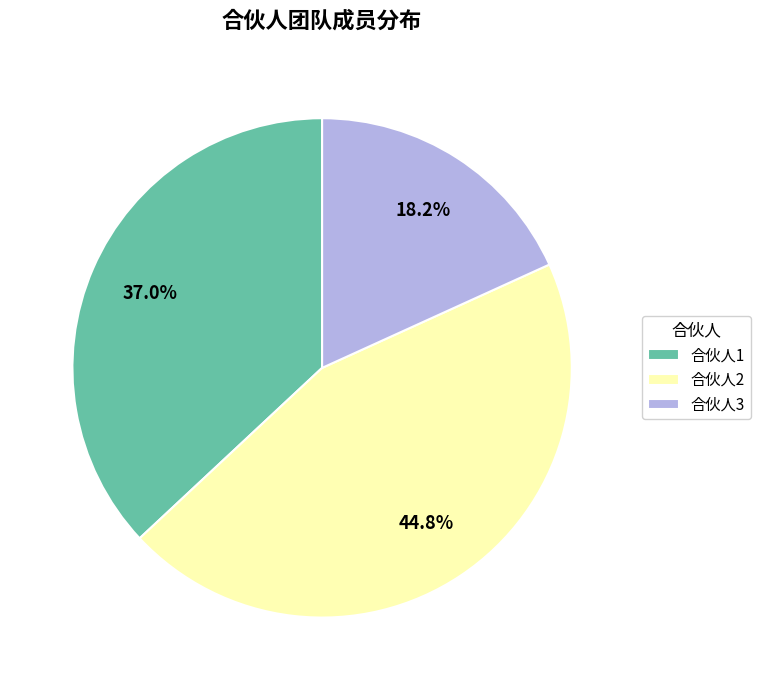

What is the largest slice in the pie chart?

合伙人2